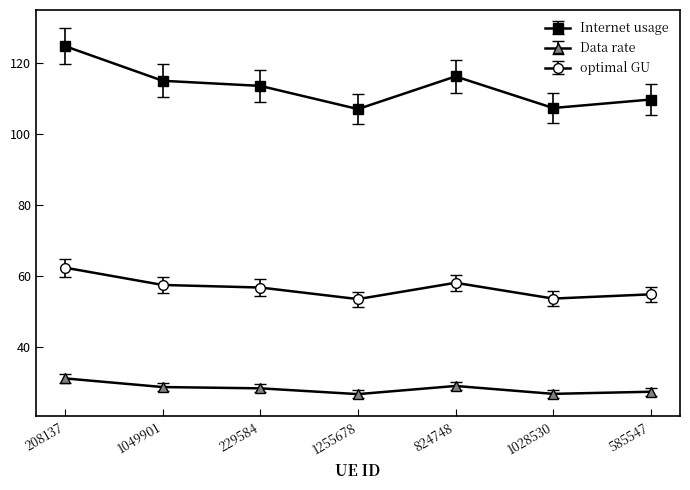

Which category has the highest value in the optimal GU series?

208137